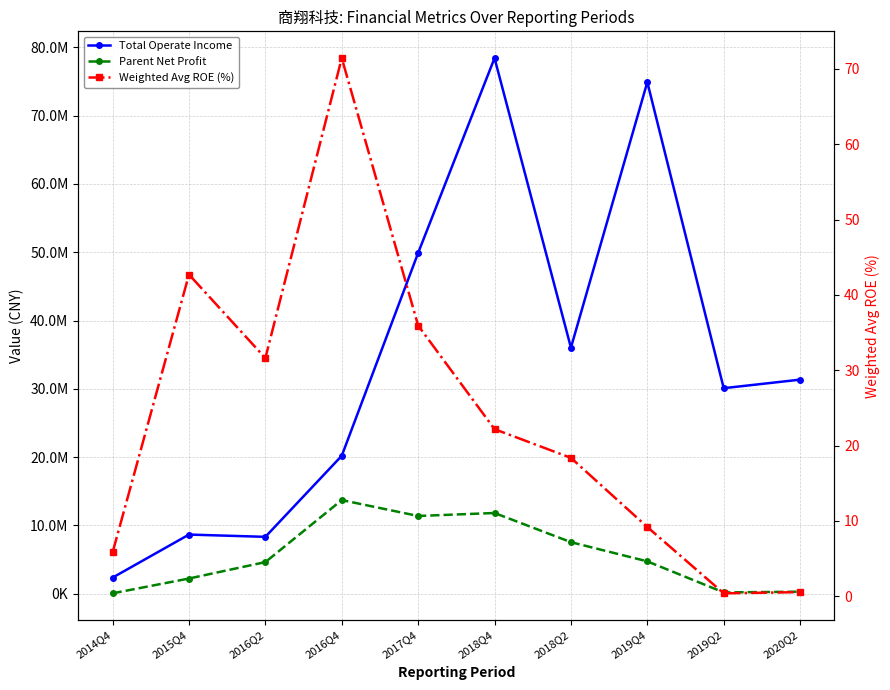

Where is Weighted Avg ROE (%) nearest to the value 35?

2017Q4